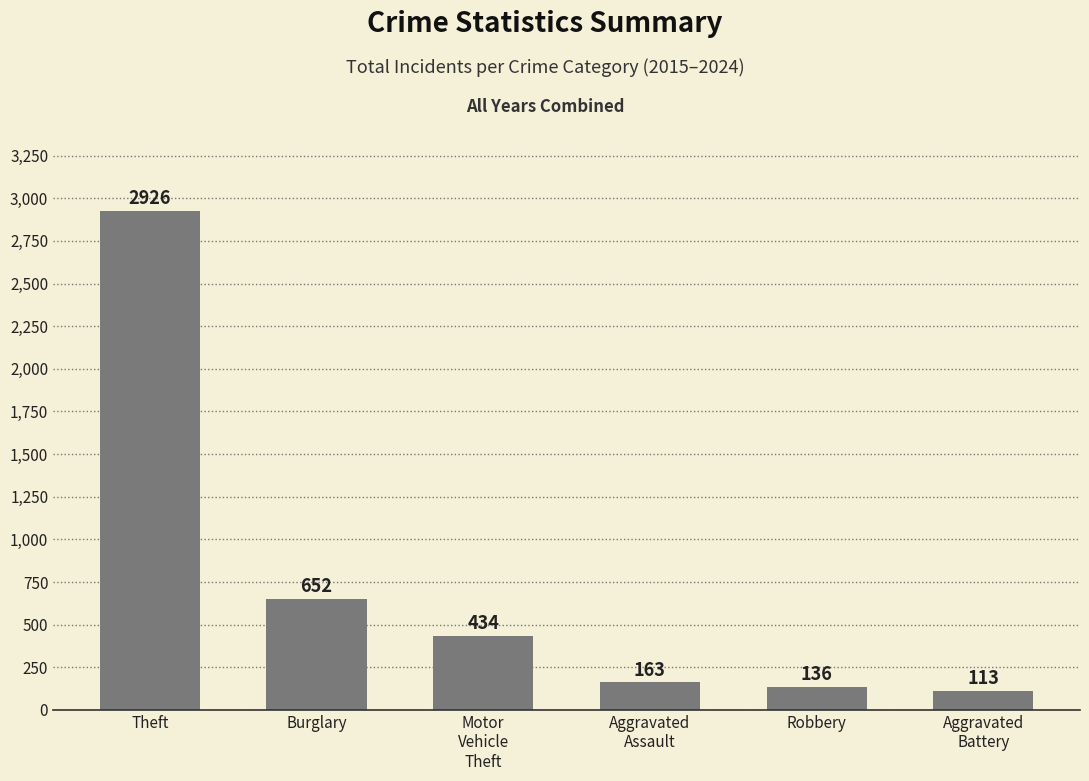

What is the maximum value shown in the chart?

2926